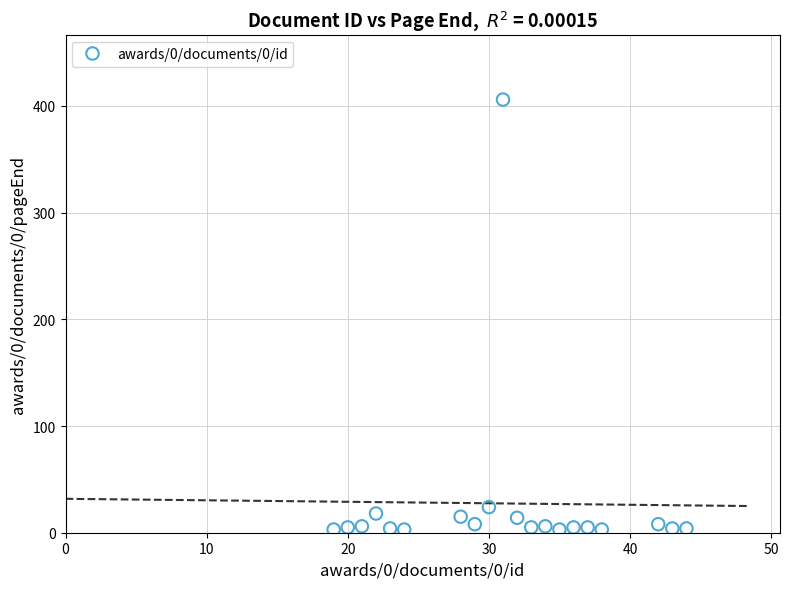

What Y value in the scatter plot is closest to 204?

24